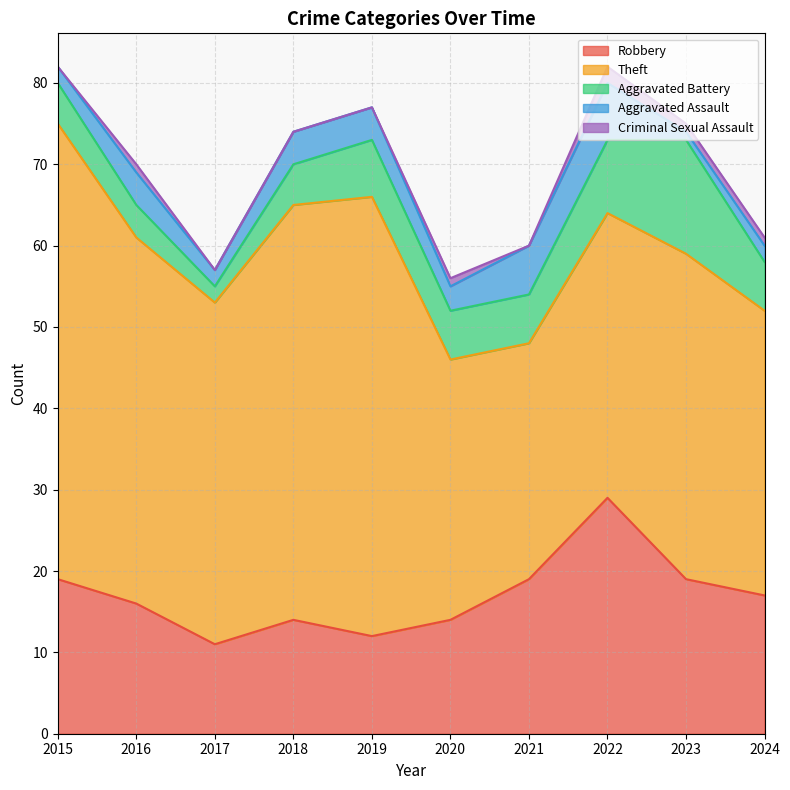

Count the number of data series in this chart.

5